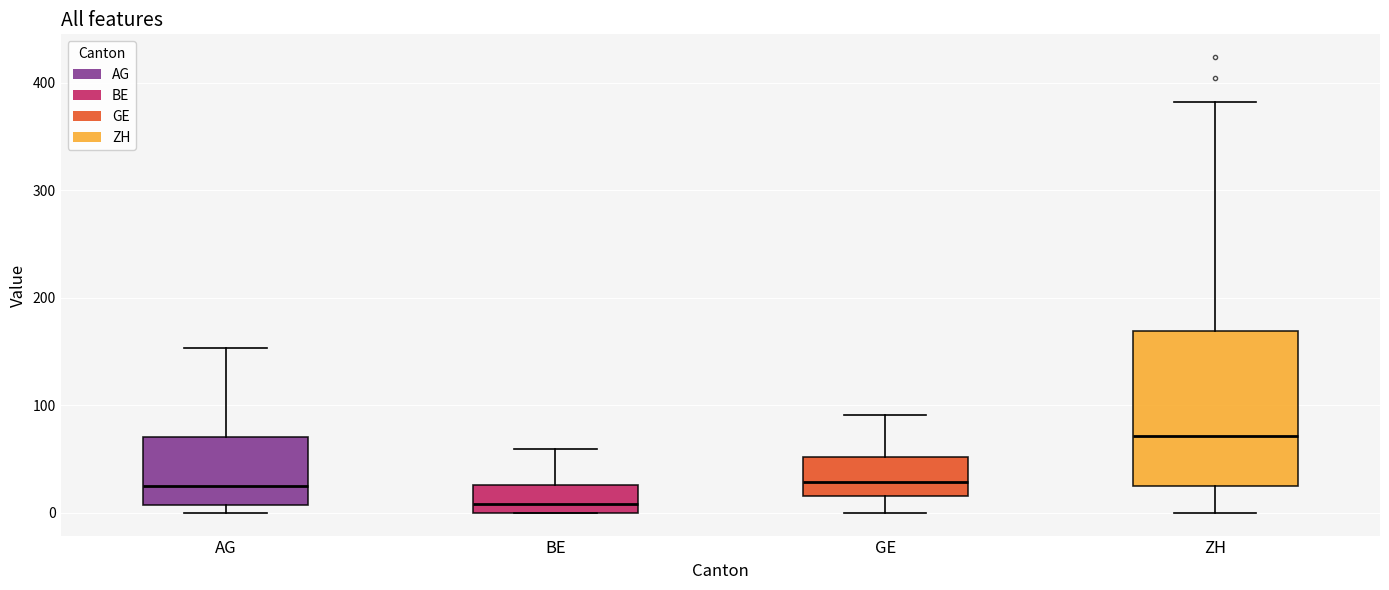

Where is the upper edge of the box for AG on the y-axis? The values are not printed on the chart, so give them approximately, as read against the axis.

70